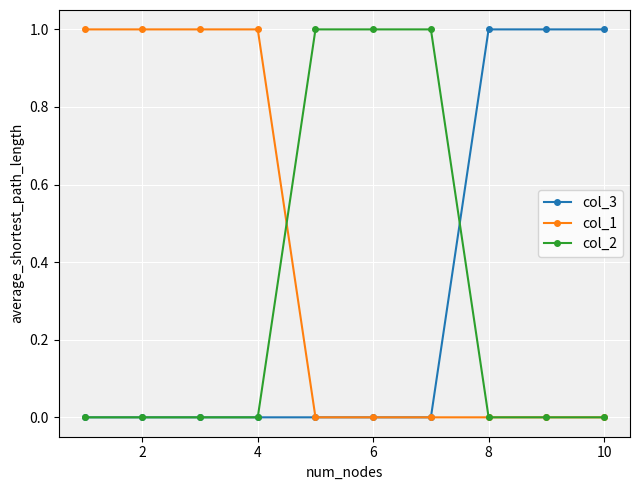

What is the value of the col_2 point at the 6th from the left?

1